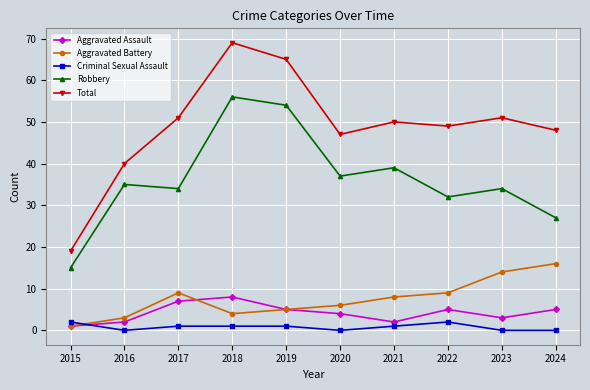

Which series changed the most between 2020 and 2023?

Aggravated Battery